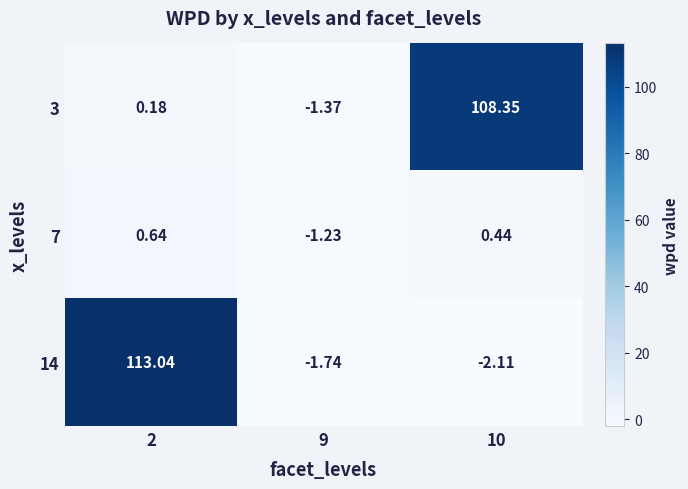

Is the value of 14 at 9 greater than the value of 7 at 9?

No